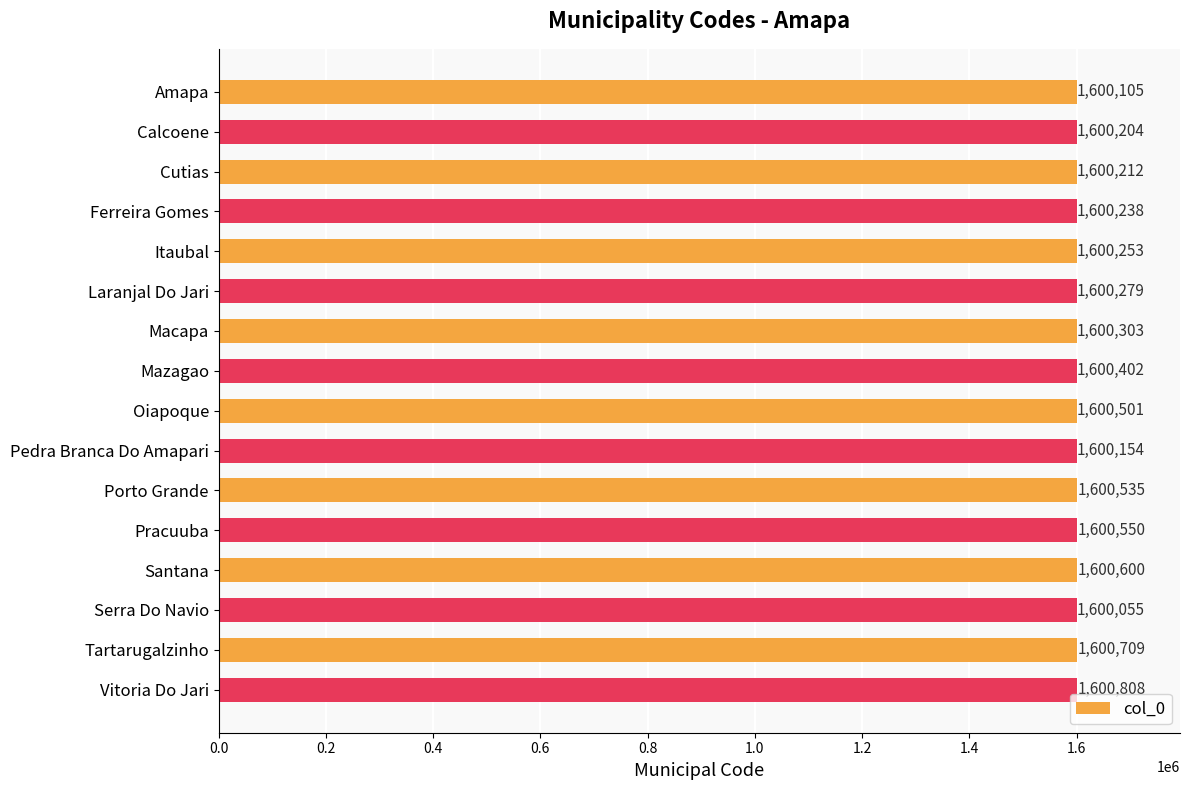

Is it true that the value at Cutias is 1600212?

True